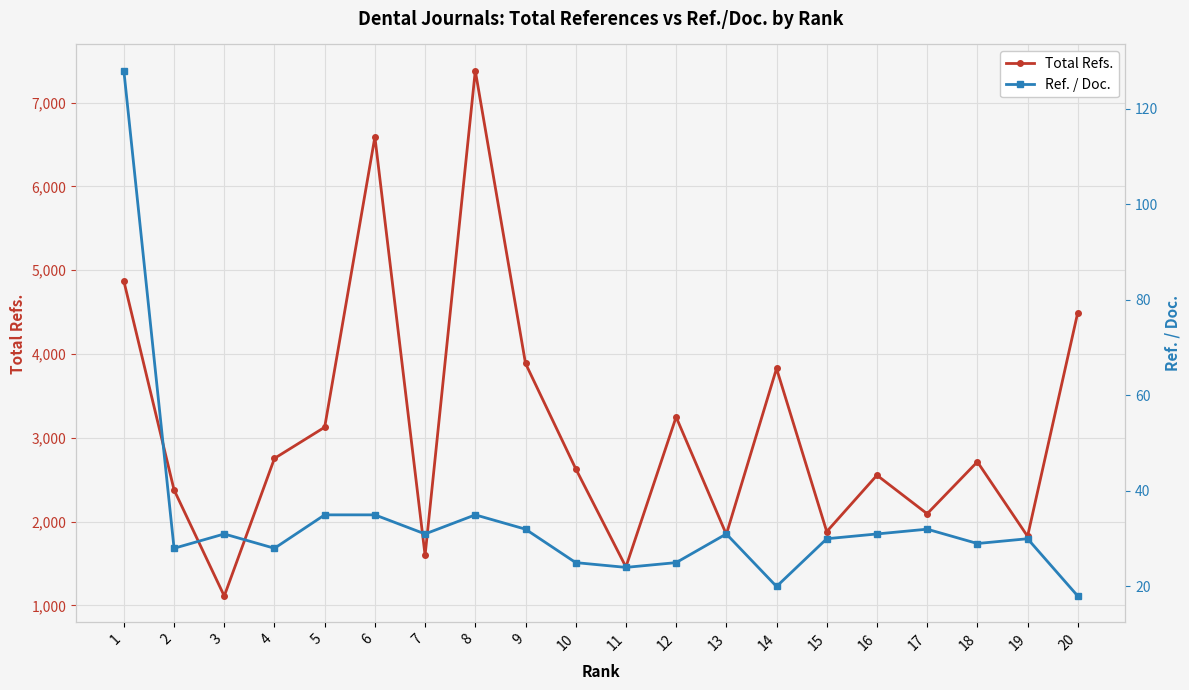

How many categories are shown in the chart?

20